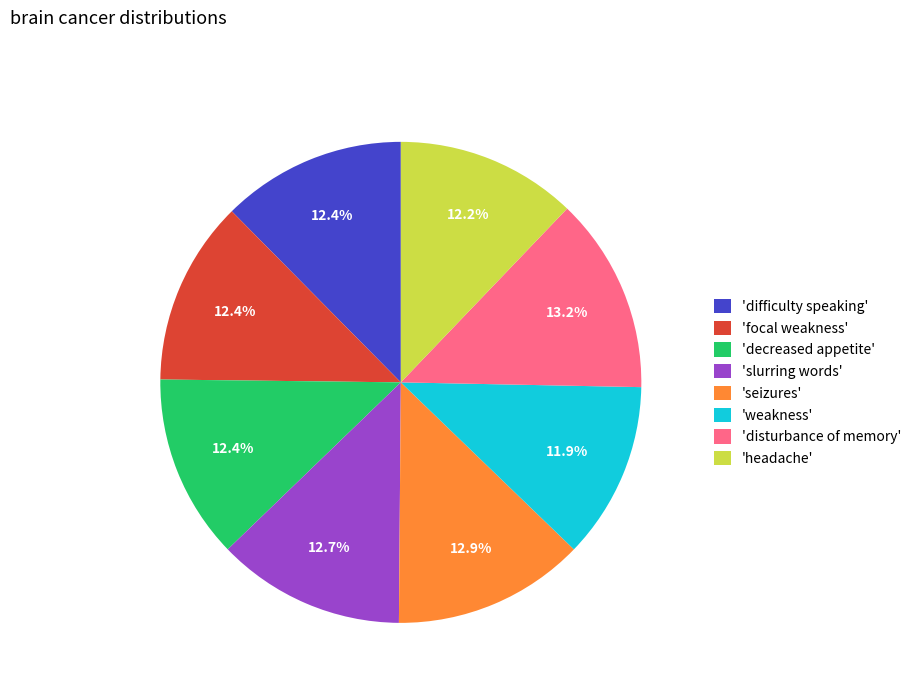

Does any single category account for the majority?

No